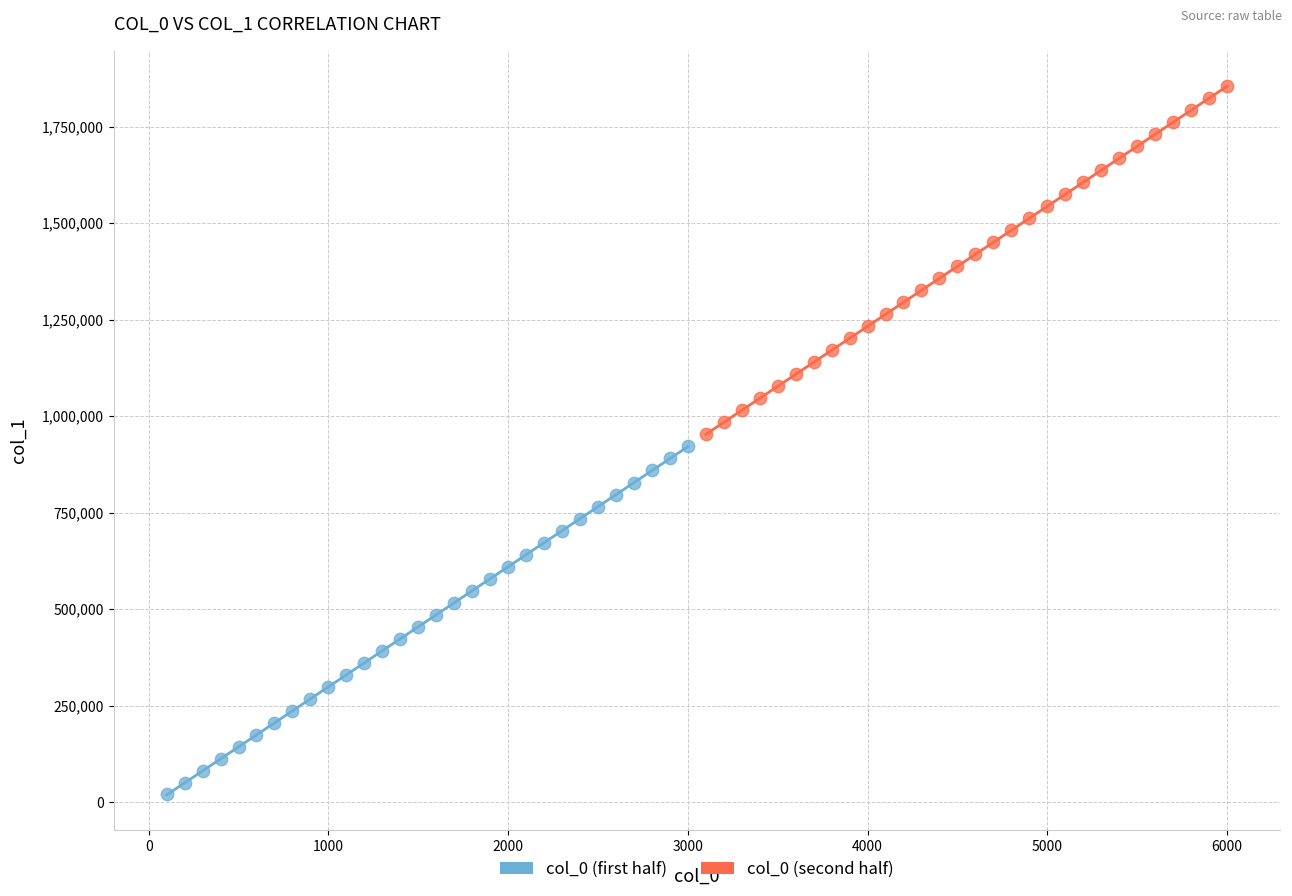

Which series reaches the maximum Y coordinate?

col_0 (second half)